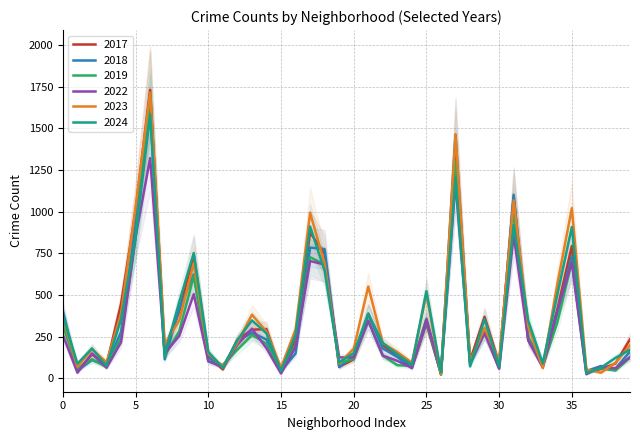

What is the highest value of the 2018 series?

1621